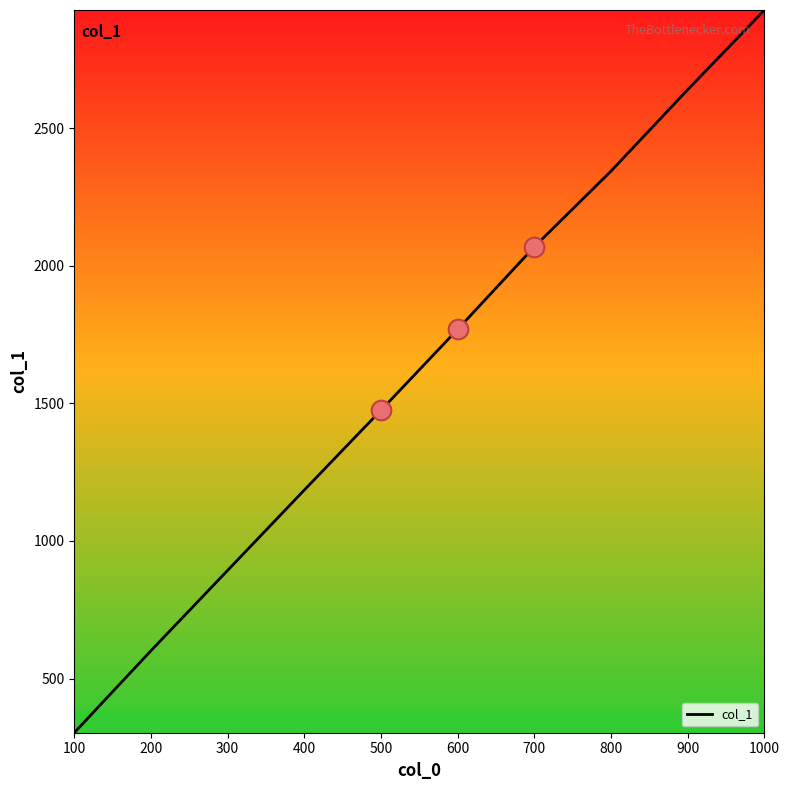

What is the ratio of the value at 700 to the value at 500?

1.4